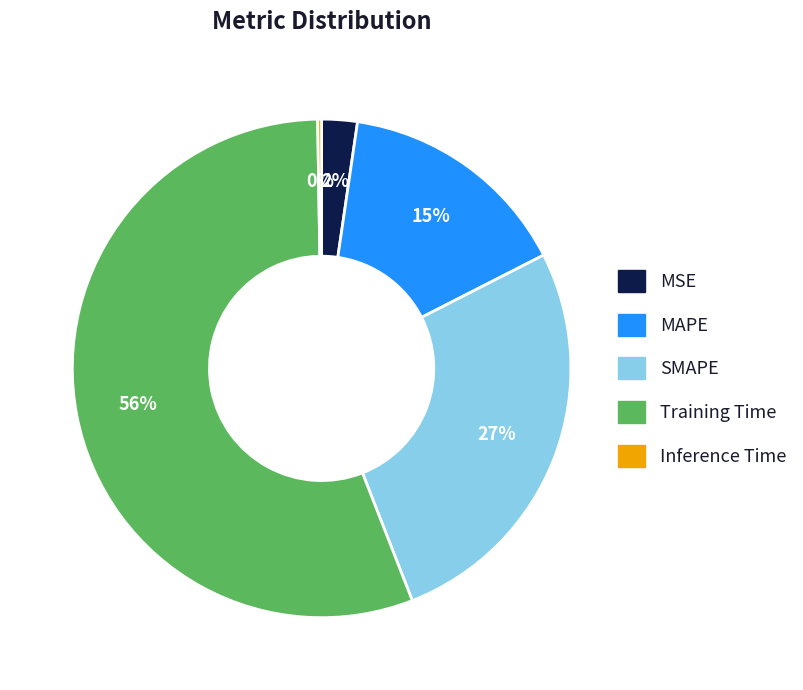

To the nearest percent, what percentage of the pie is Training Time?

56%